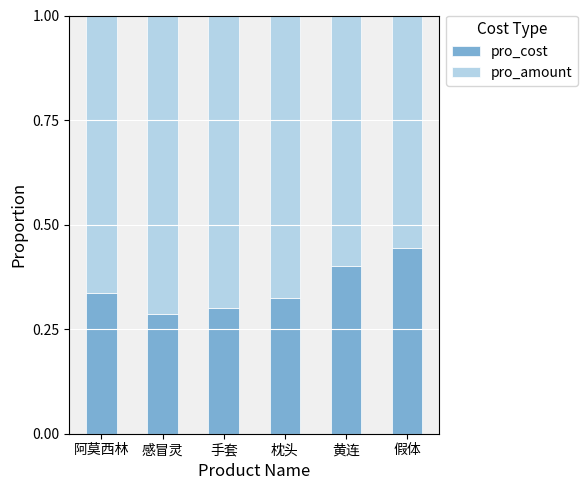

What is the total value across all series at 黄连?

1.0